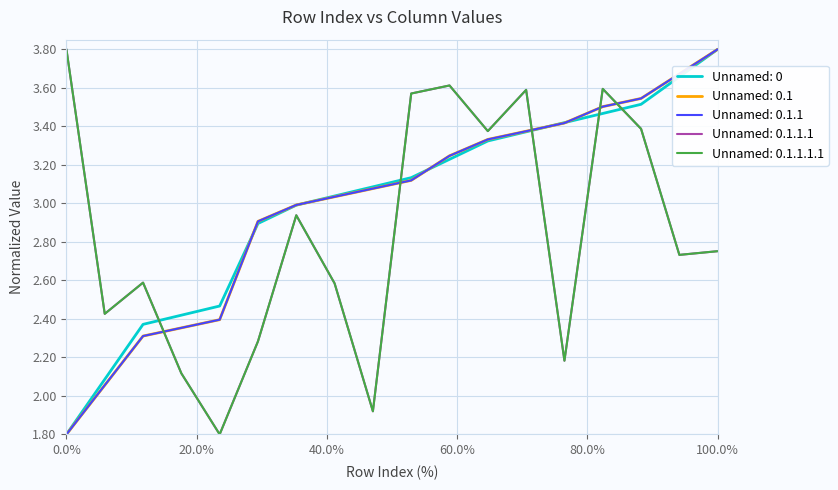

True or false: Unnamed: 0 has more than 0 points higher than both neighbors.

False